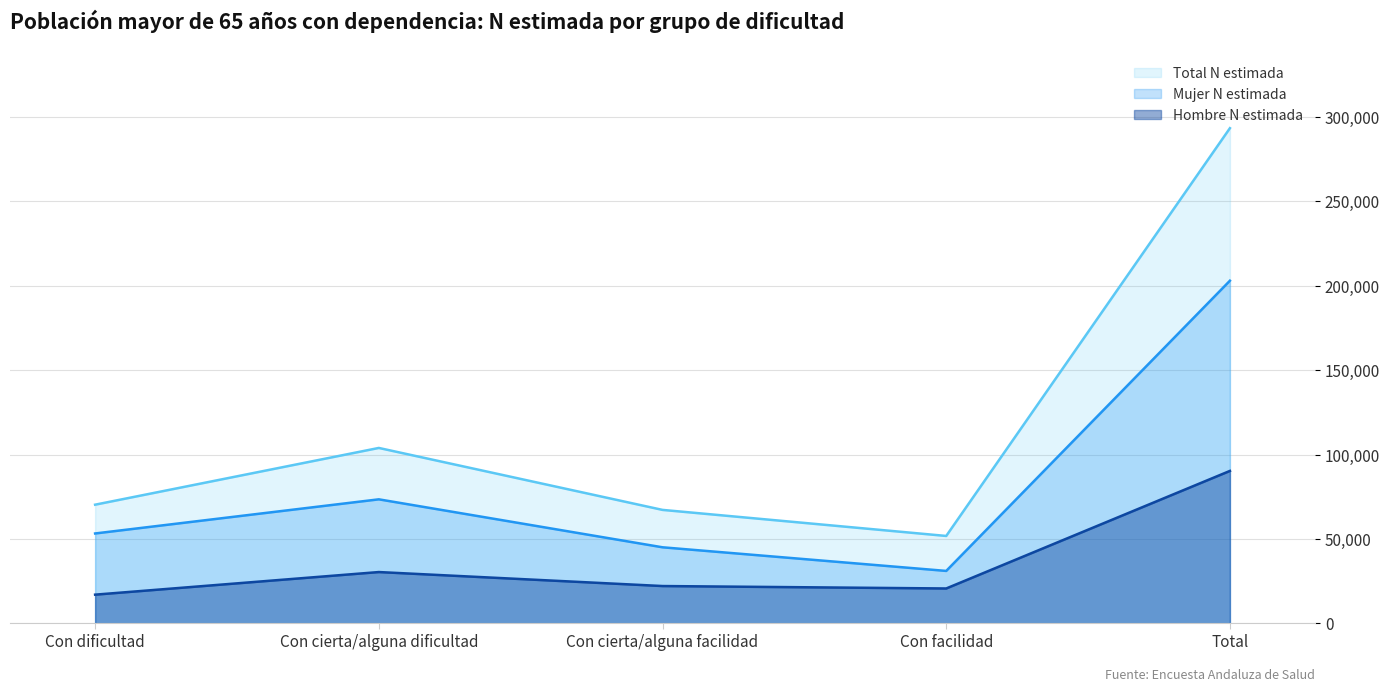

What is the difference between the highest and lowest values at Total?

203048